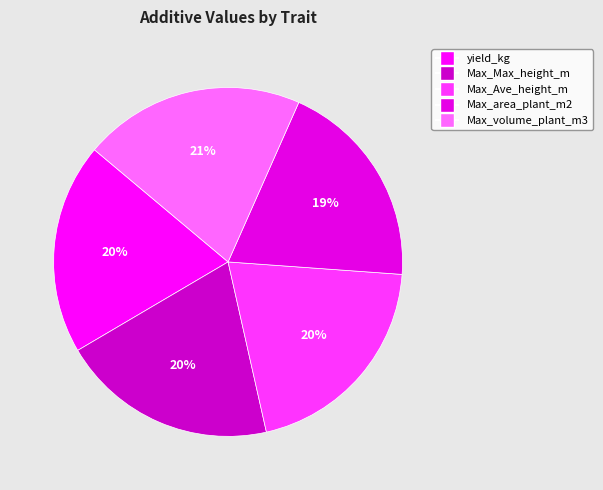

Approximately how many times larger is the value at Max_Max_height_m compared to Max_Ave_height_m?

1.0